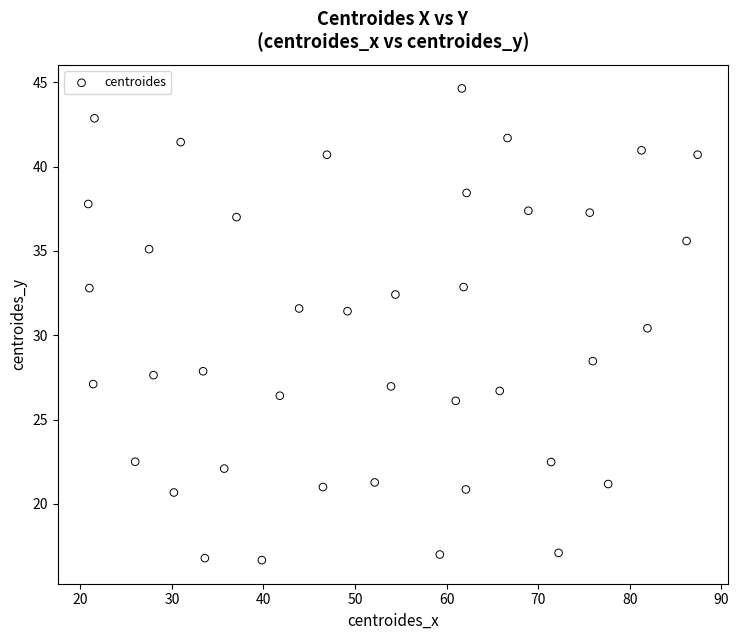

What is the range of Y values (max minus min)?

28.0